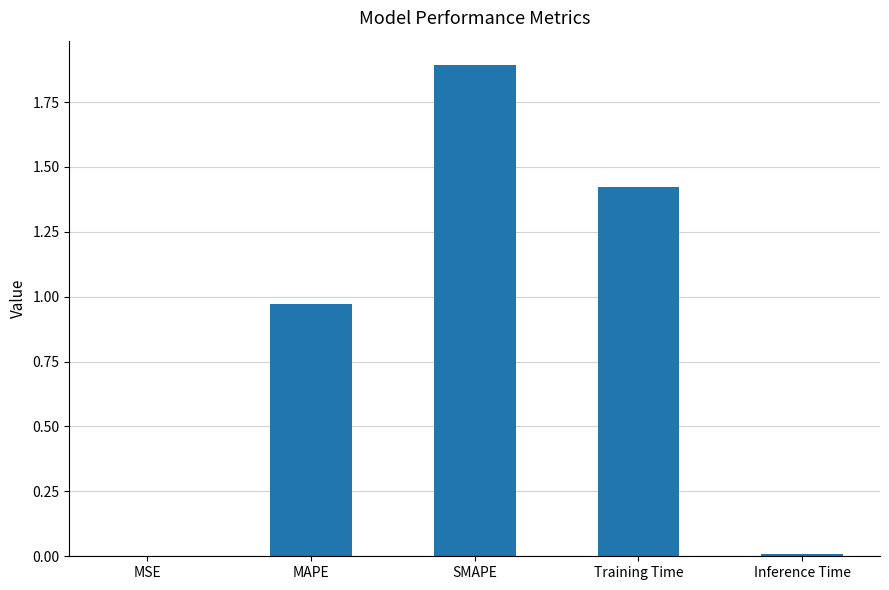

What is the greatest value displayed?

1.9